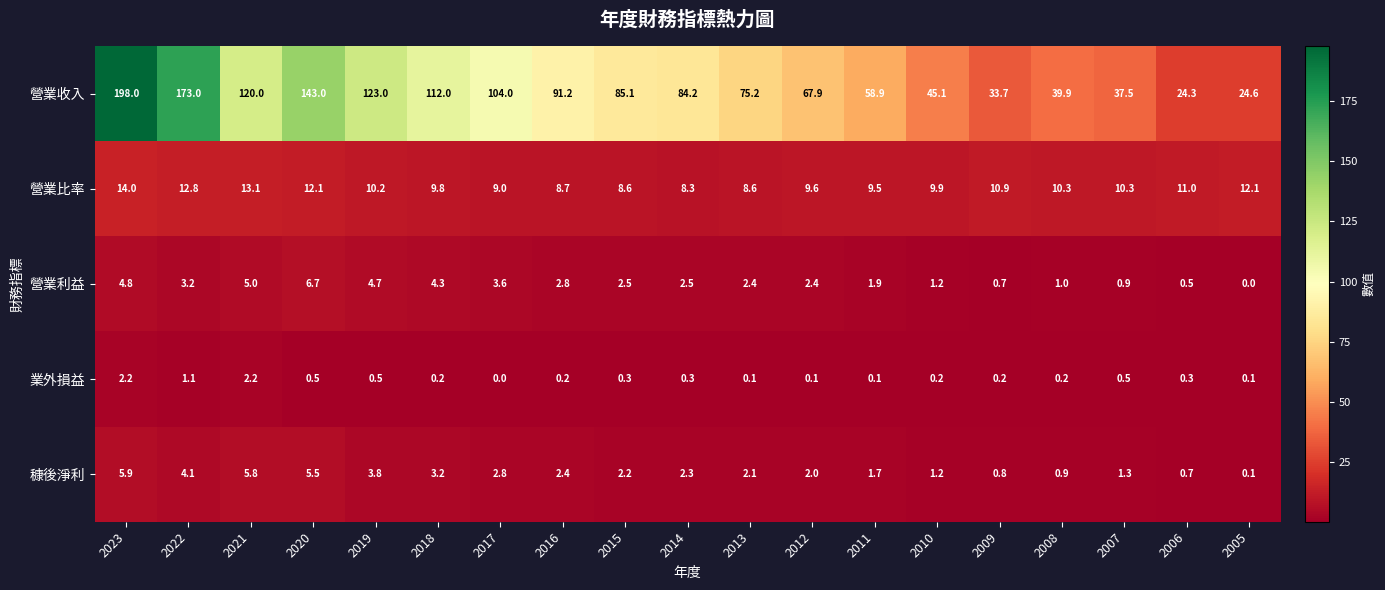

What is the average value of the 營業收入 series?

86.3